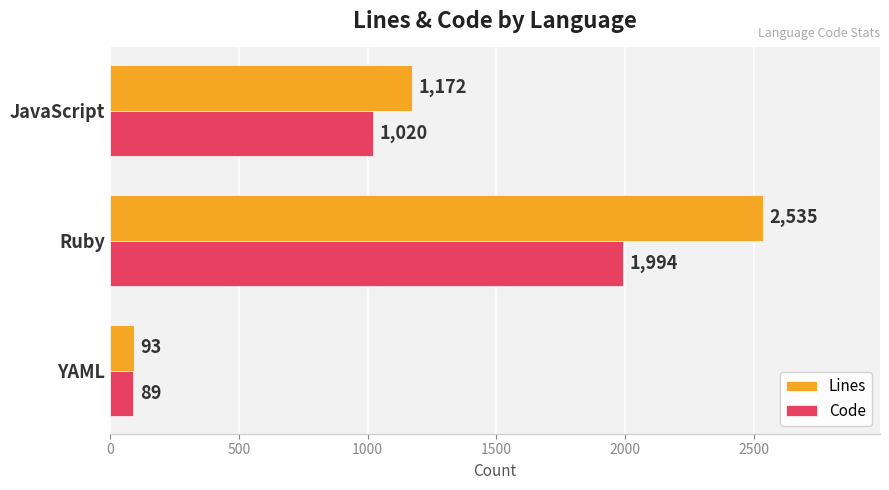

At which category is the sum across all series the highest?

Ruby